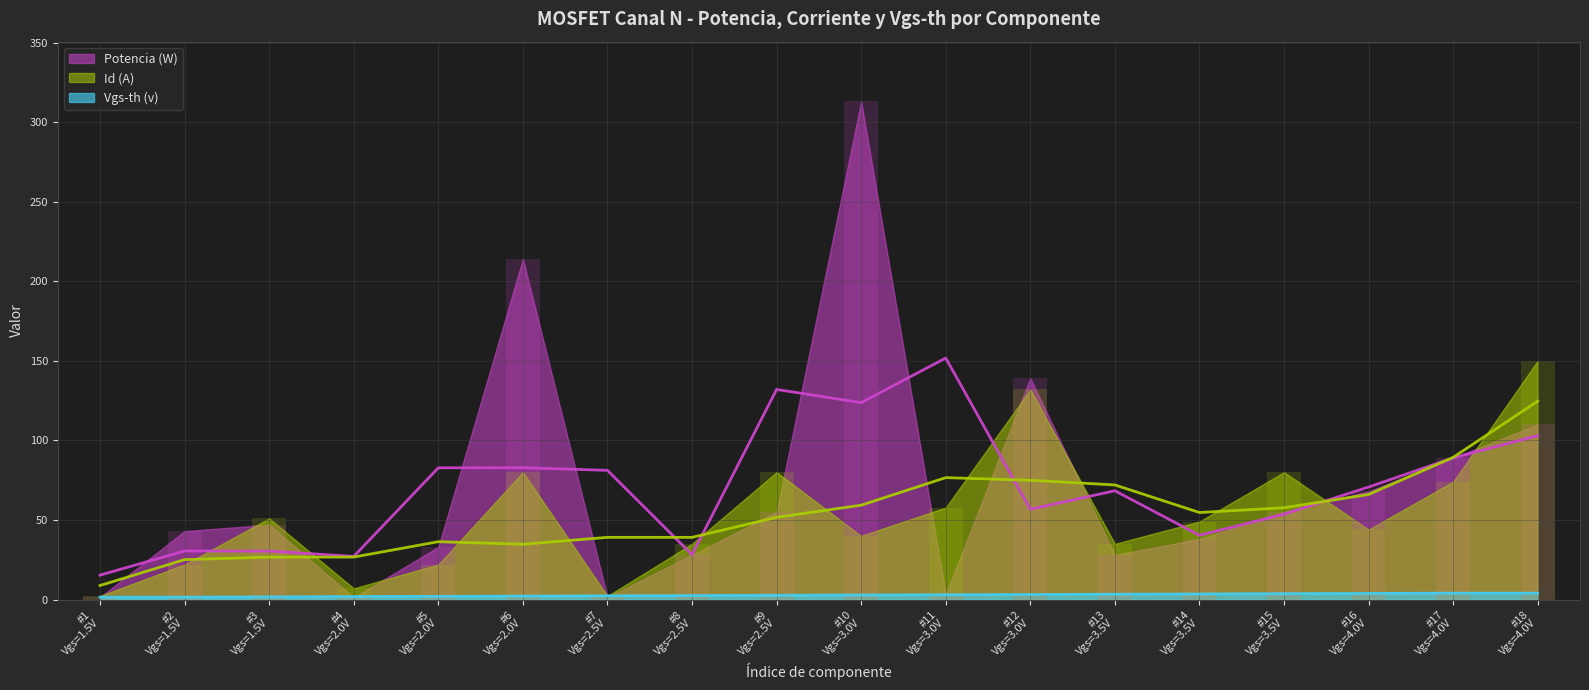

How many categories are shown in the chart?

18